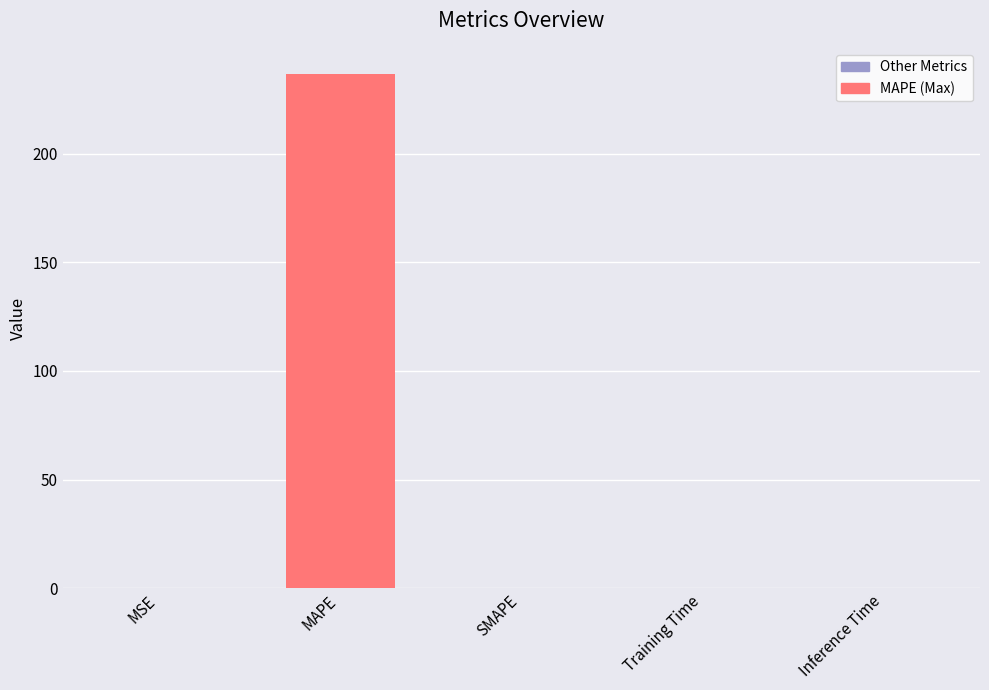

Count the number of data series in this chart.

1